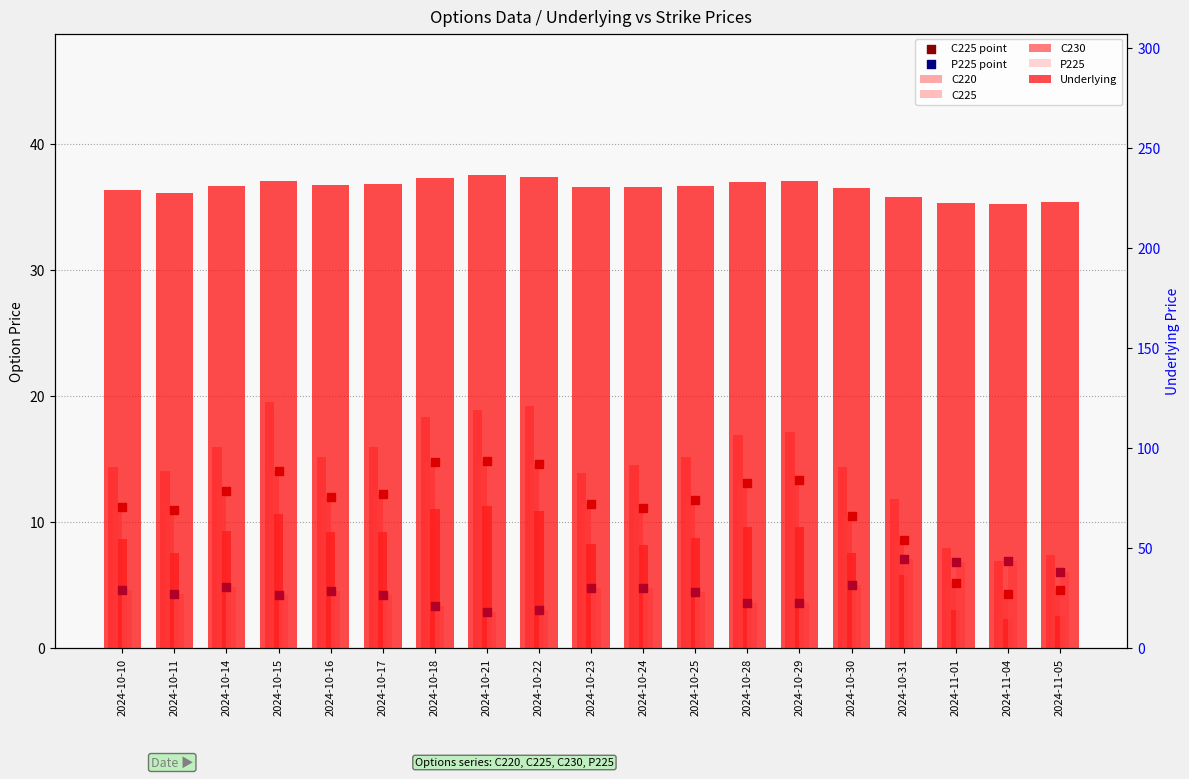

Which series has the largest total across all categories?

Underlying